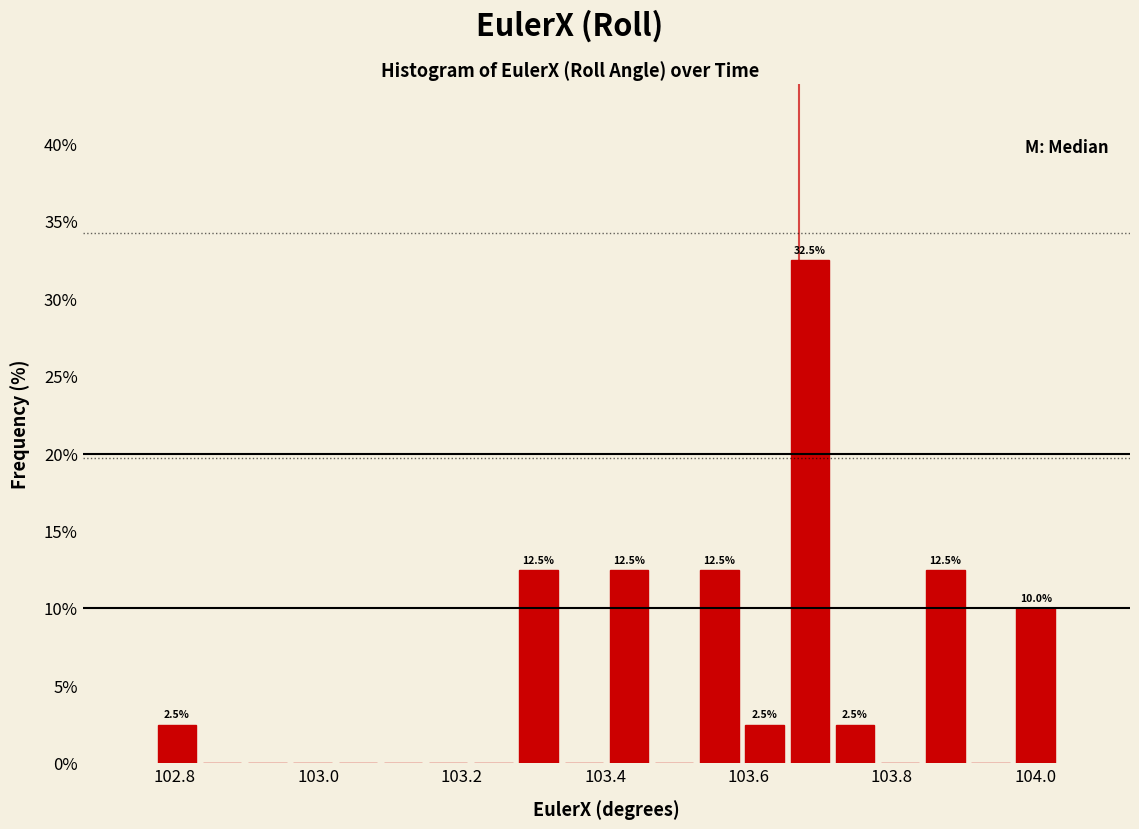

Read against the x-axis, roughly where is the centre of the tallest bar?

103.68